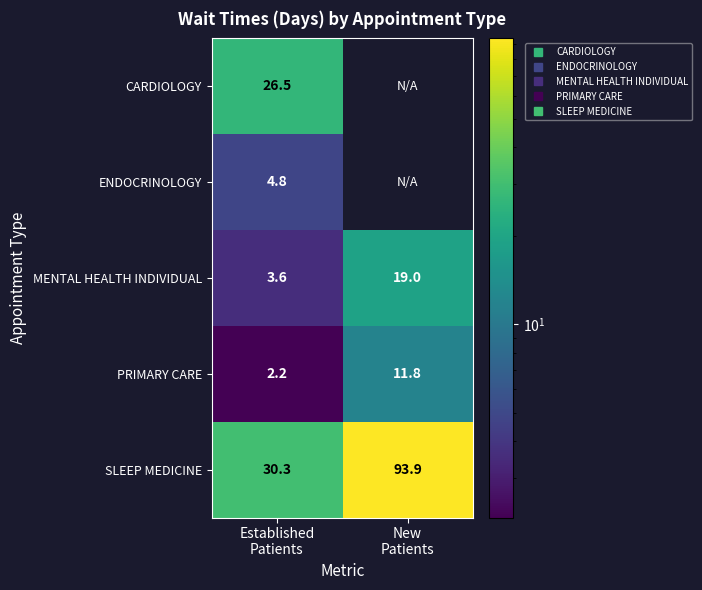

What is the total value across all series at Established
Patients?

67.4